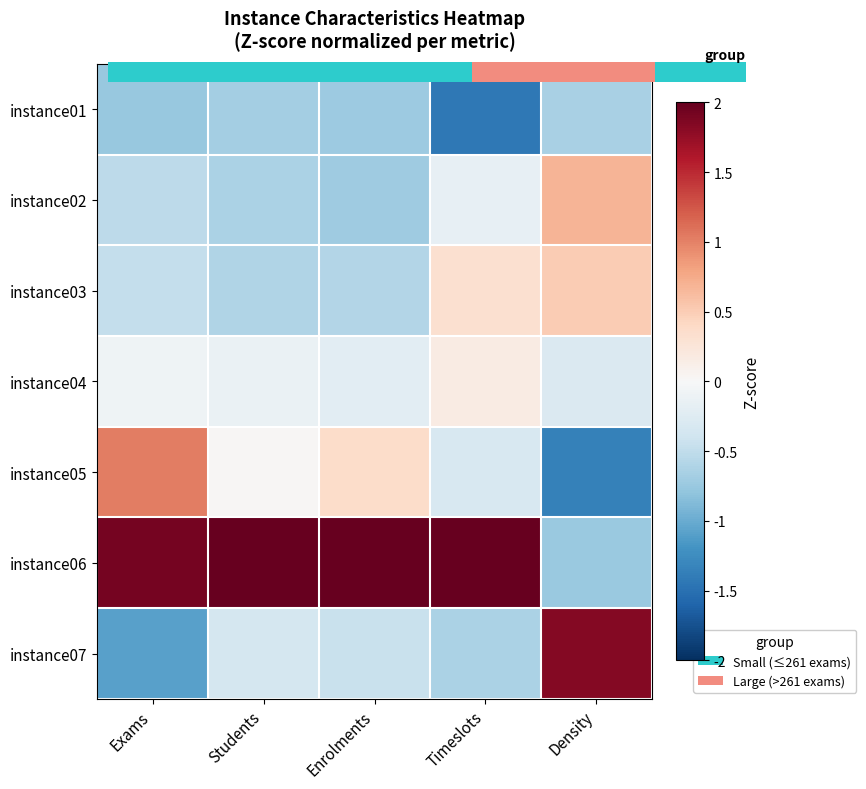

At which category is the sum across all series the highest?

Density